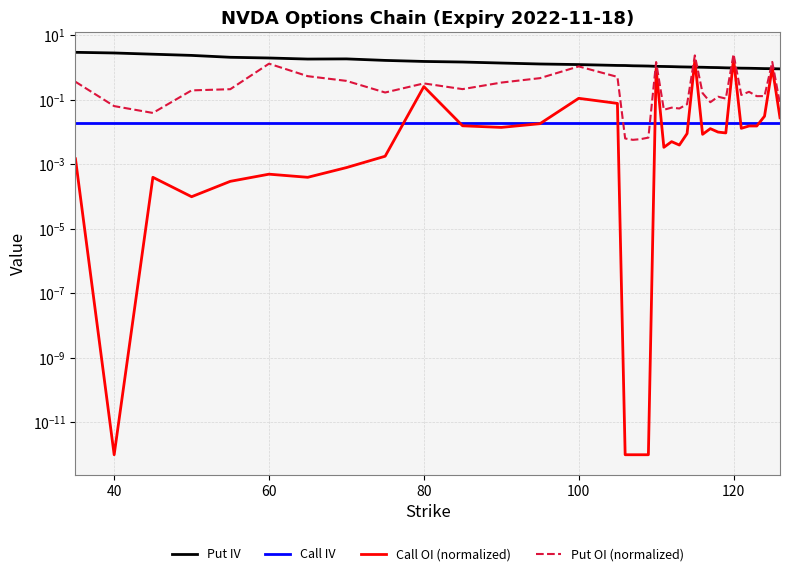

What is the sum of all Put OI (normalized) values?

15.8